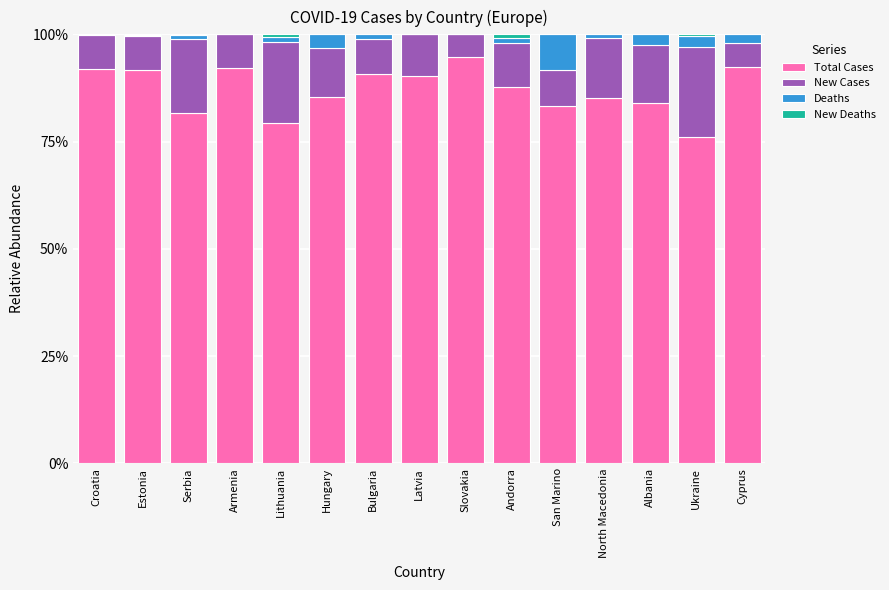

What is the total value across all series at Armenia?

100.0